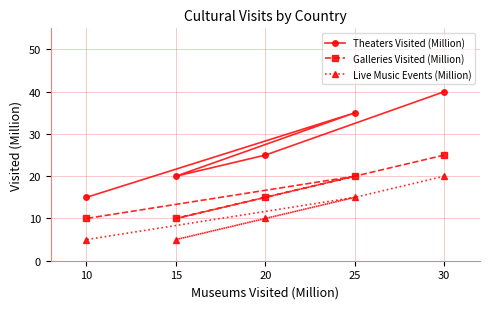

What is the smallest value displayed?

5